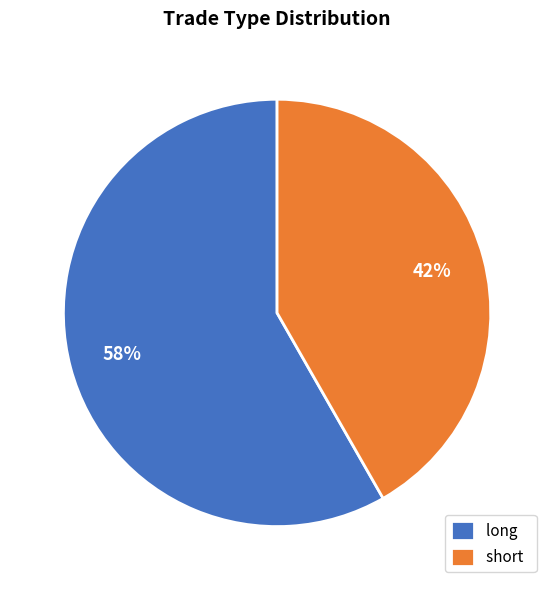

Combined, do long and short account for over 50%?

Yes